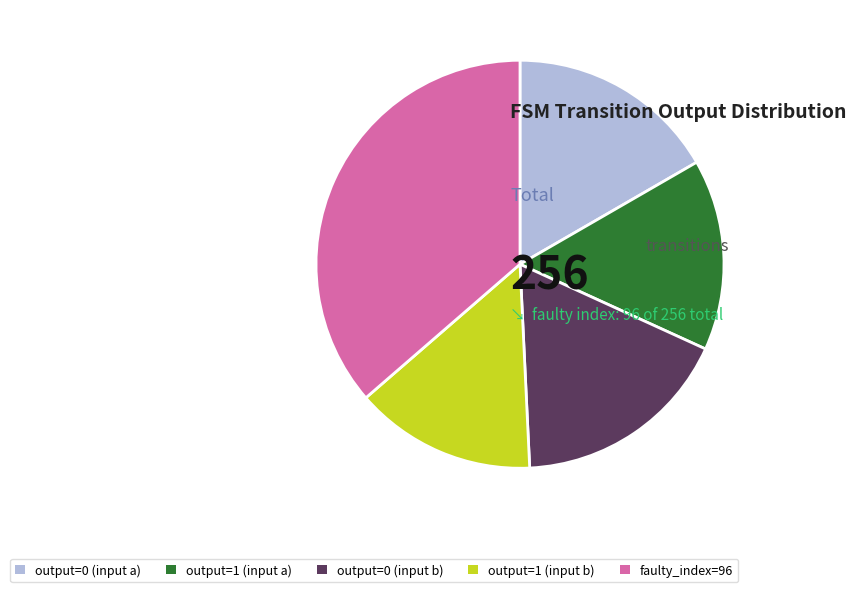

What is the largest slice in the pie chart?

faulty_index=96